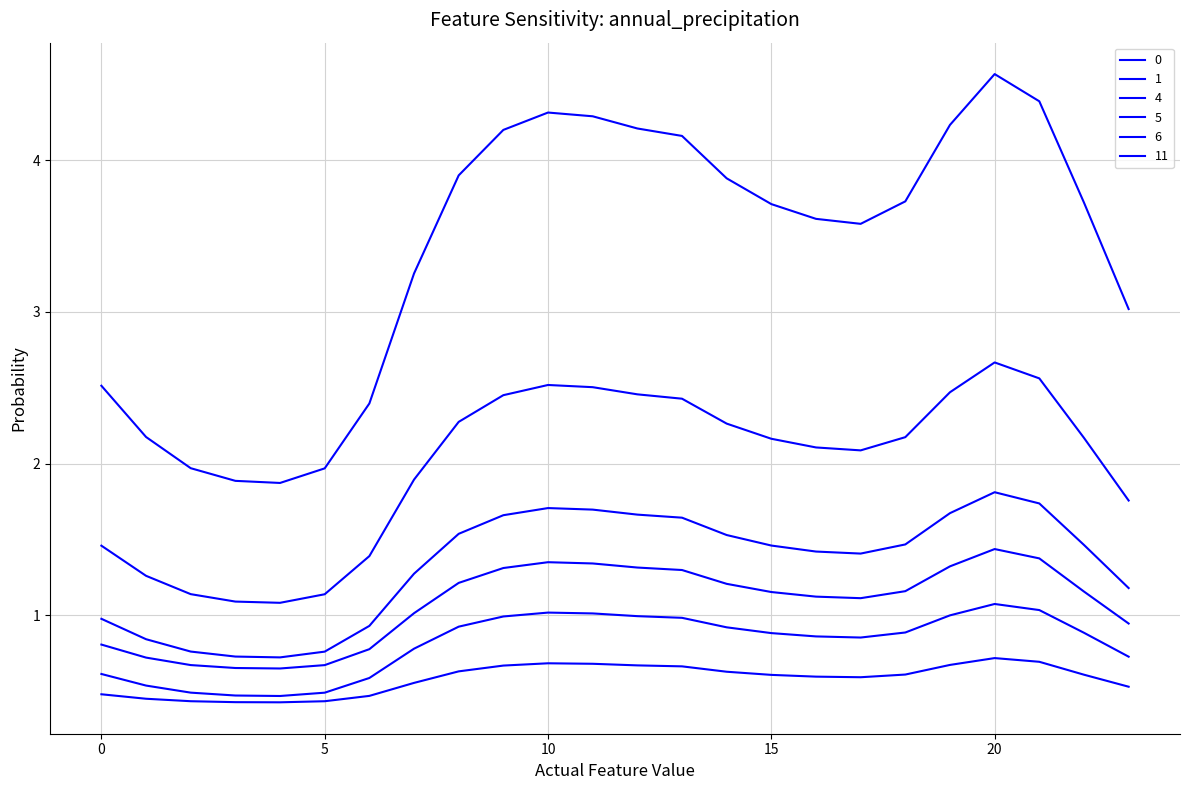

Does the chart display data point markers on the line(s)?

No